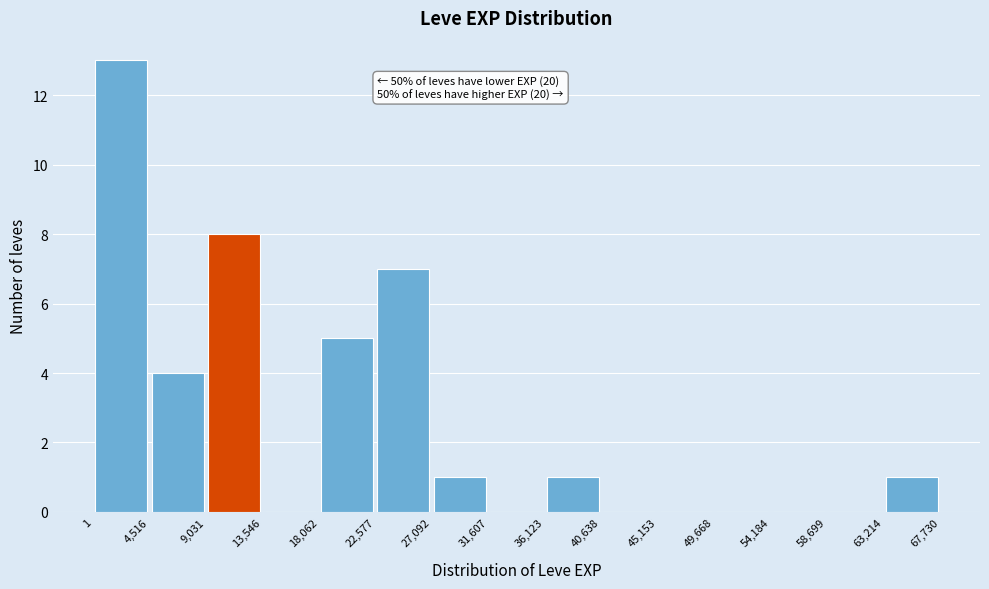

Over which range of the x-axis is the bar tallest?

1 to 4,516